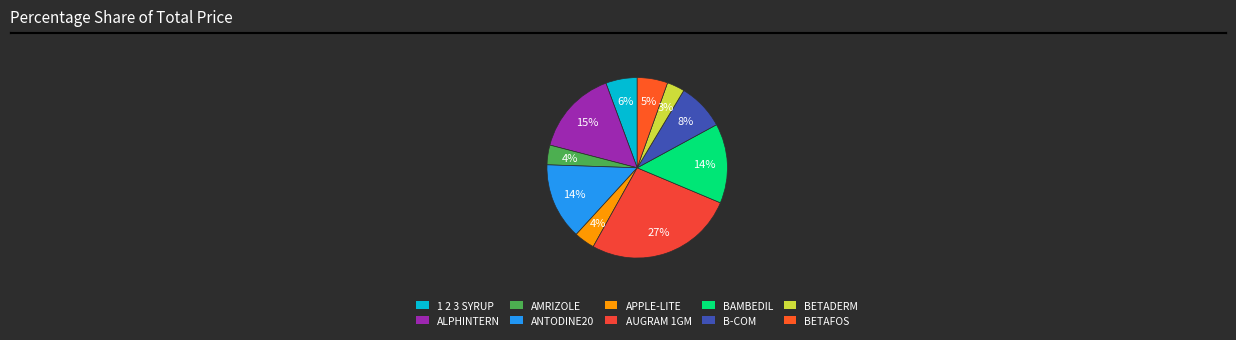

Which category has the smallest portion of the pie?

BETADERM